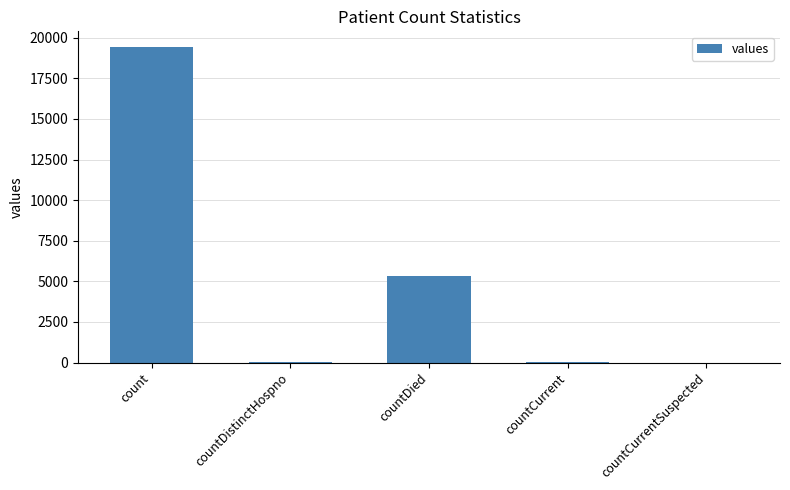

What is the sum of all values?

24875